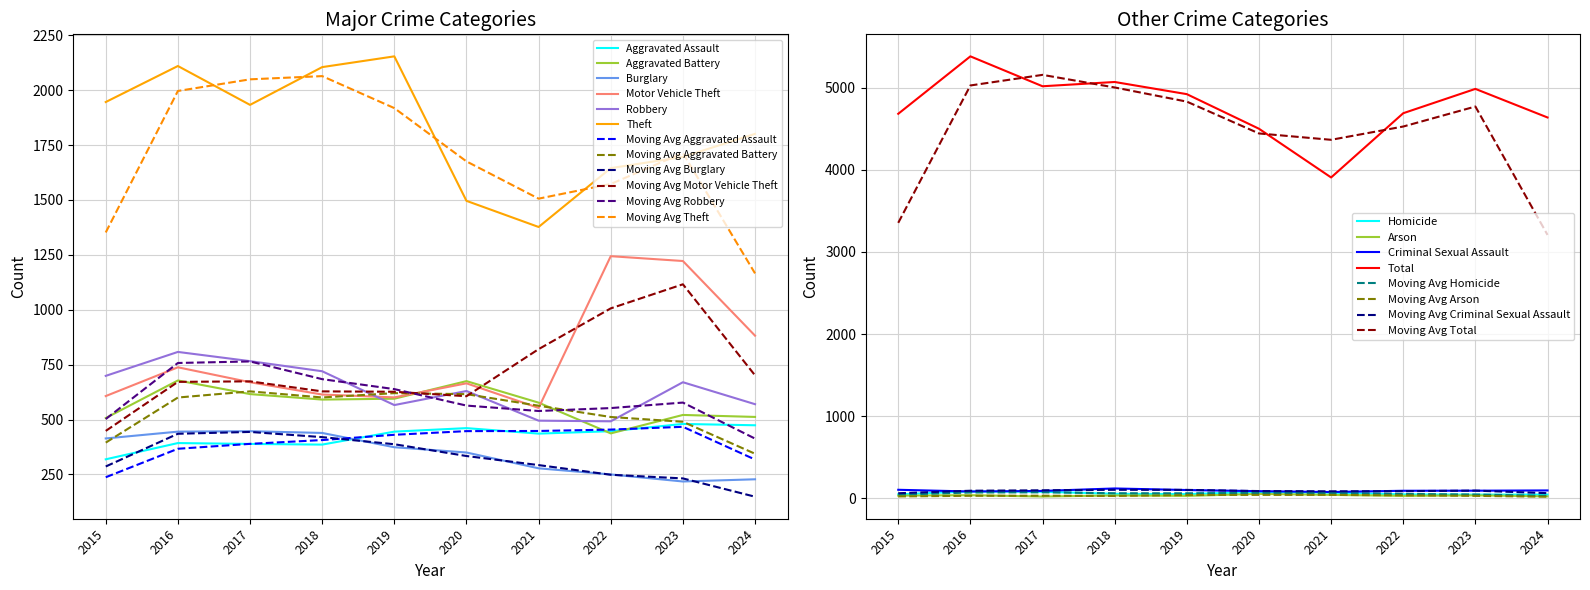

Which series has the widest spread of values?

Theft